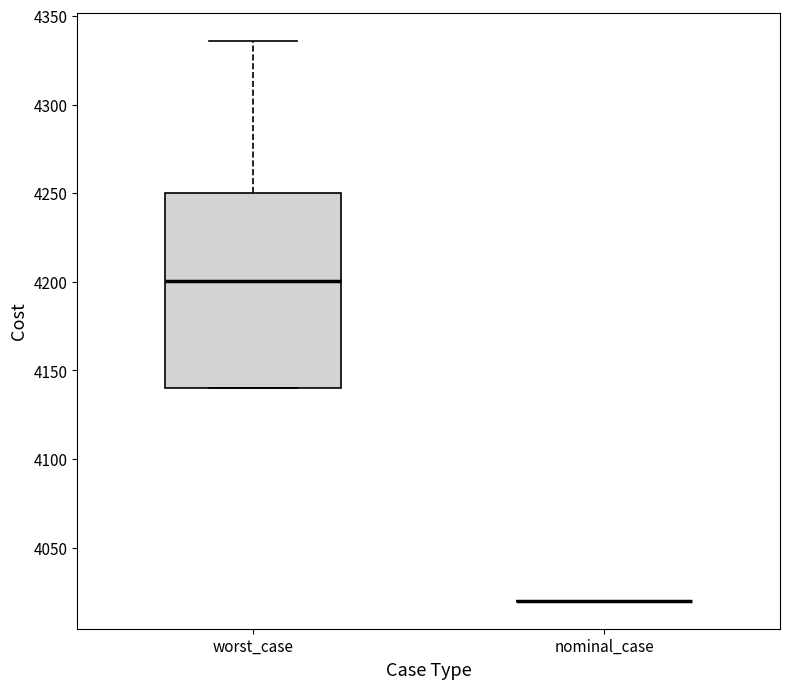

Which box is the tallest, from its lower edge to its upper edge?

worst_case